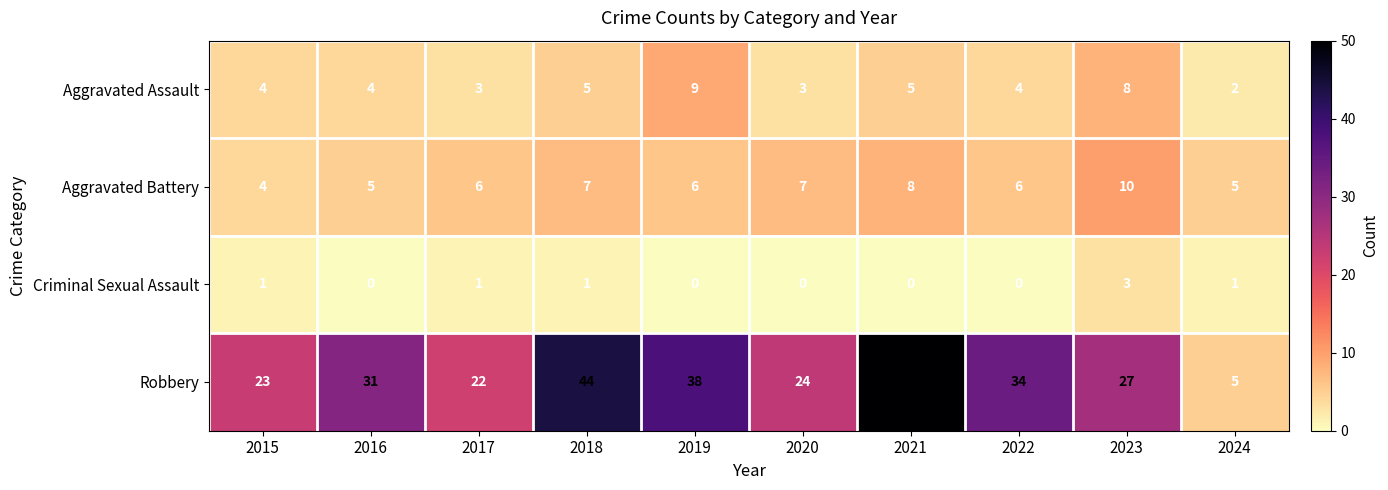

Which category has the highest value in the Aggravated Assault series?

2019